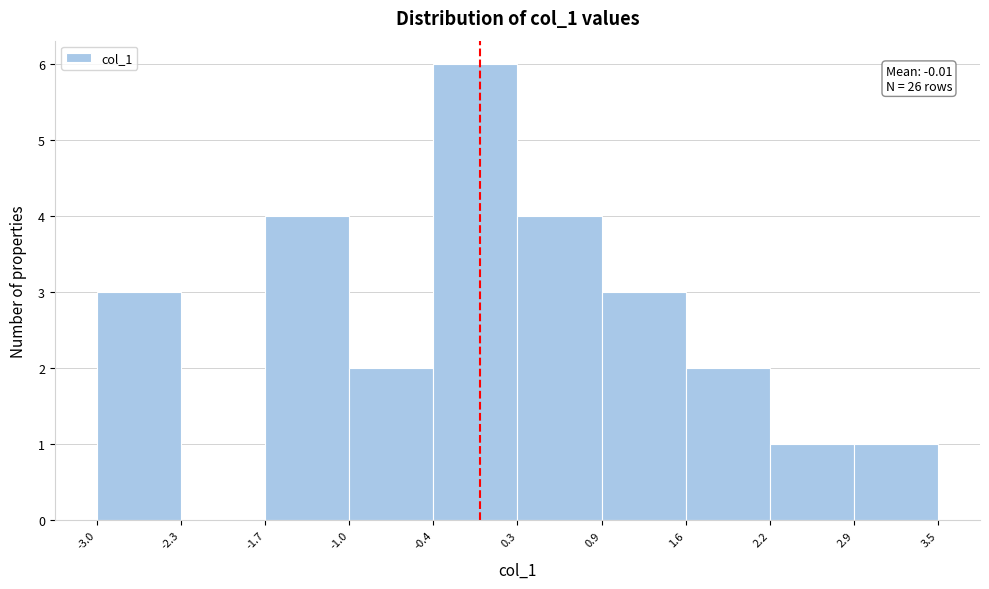

Which range on the x-axis has the tallest bar?

-0.4 to 0.3